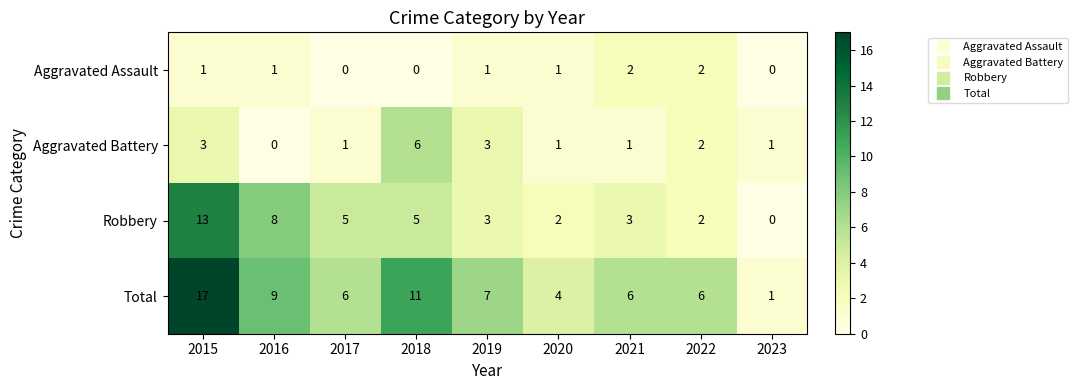

The Total series shows 1 at 2023. True or false?

True